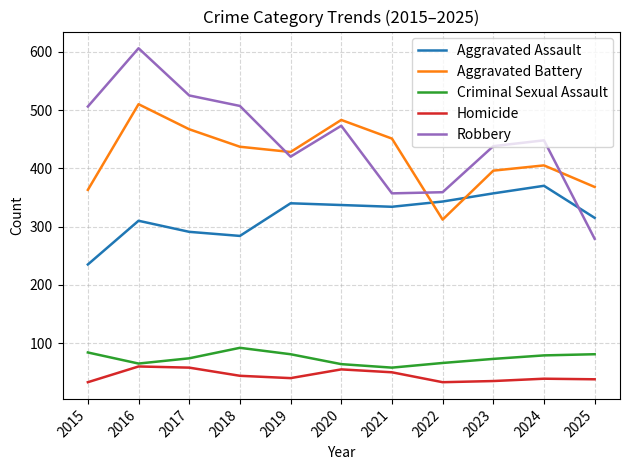

Rank the series at 2025 from lowest to highest value.

Homicide, Criminal Sexual Assault, Robbery, Aggravated Assault, Aggravated Battery